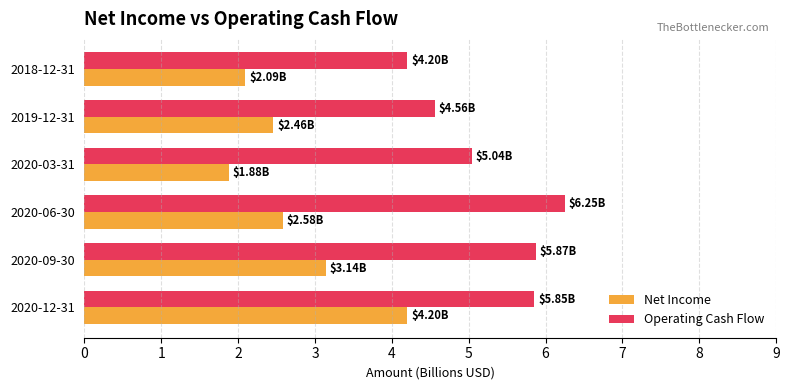

Which series changed the most between 2020-12-31 and 2020-06-30?

Net Income